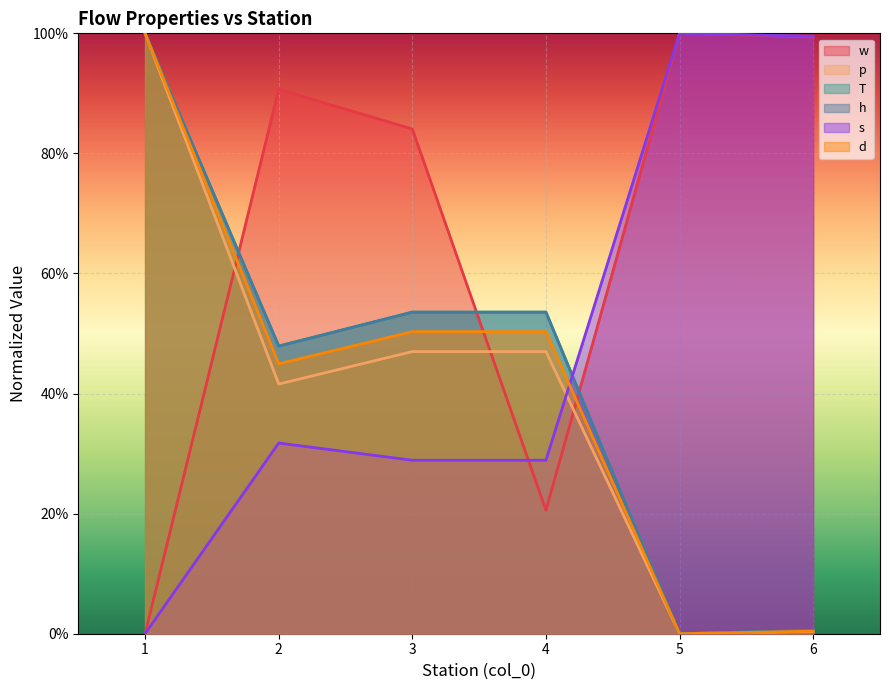

Which label corresponds to the largest value in the chart?

1